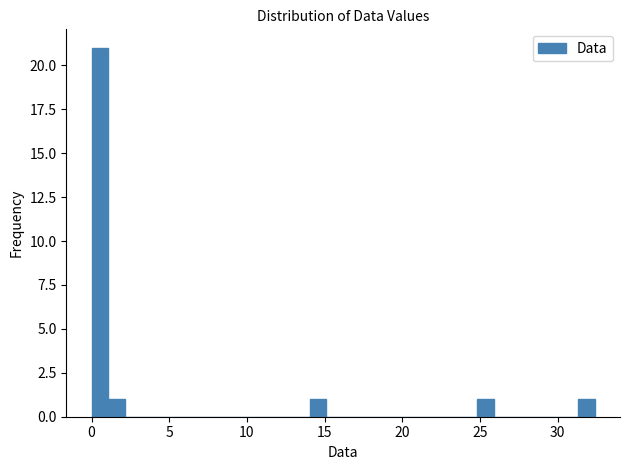

Read against the x-axis, roughly where is the centre of the tallest bar?

0.5